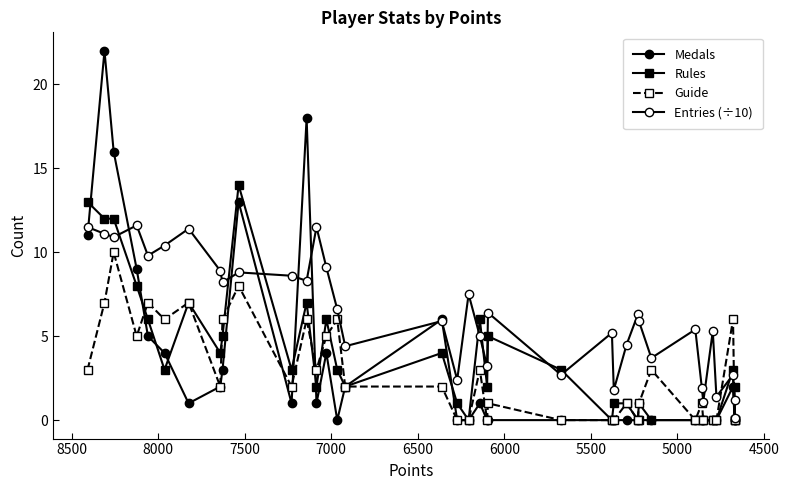

Reading left to right, transcribe all the data shown in this chart.

Medals: 11.0	22.0	16.0	9.0	5.0	4.0	1.0	2.0	3.0	13.0	1.0	18.0	1.0	4.0	0.0	2.0	6.0	0.0	0.0	1.0	0.0	0.0	0.0	0.0	0.0	0.0	0.0	1.0	0.0	0.0	0.0	0.0	0.0	0.0	2.0	0.0	0.0
Rules: 13.0	12.0	12.0	8.0	6.0	3.0	7.0	4.0	5.0	14.0	3.0	7.0	2.0	6.0	3.0	2.0	4.0	1.0	0.0	6.0	2.0	5.0	3.0	0.0	1.0	1.0	0.0	0.0	0.0	0.0	0.0	0.0	0.0	0.0	3.0	0.0	2.0
Guide: 3.0	7.0	10.0	5.0	7.0	6.0	7.0	2.0	6.0	8.0	2.0	6.0	3.0	5.0	6.0	2.0	2.0	0.0	0.0	3.0	0.0	1.0	0.0	0.0	0.0	1.0	0.0	1.0	3.0	0.0	1.0	0.0	0.0	0.0	6.0	0.0	0.0
Entries (÷10): 11.5	11.1	10.9	11.6	9.8	10.4	11.4	8.9	8.2	8.8	8.6	8.3	11.5	9.1	6.6	4.4	5.9	2.4	7.5	5.0	3.2	6.4	2.7	5.2	1.8	4.5	6.3	5.9	3.7	5.4	1.9	1.1	5.3	1.4	2.7	0.1	1.2